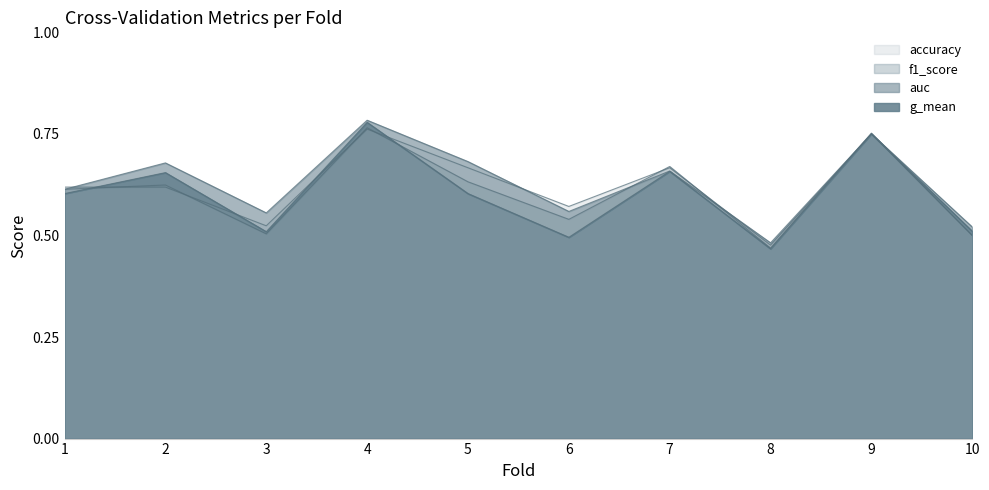

In auc, how many points are lower than both neighbors (excluding endpoints)?

3